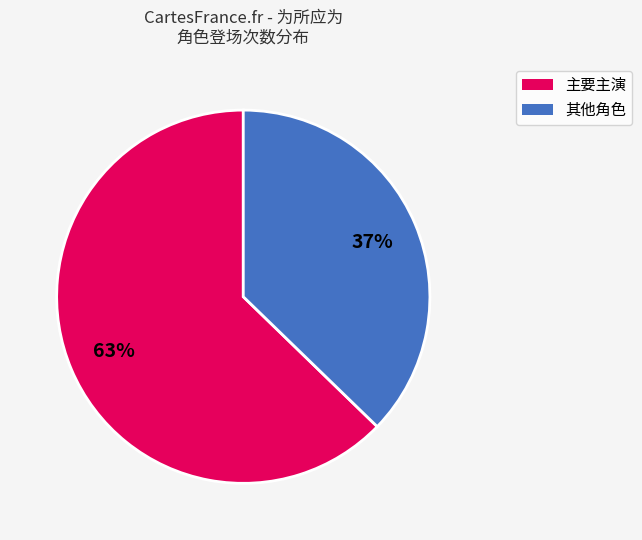

Rank the categories by value from lowest to highest.

其他角色, 主要主演